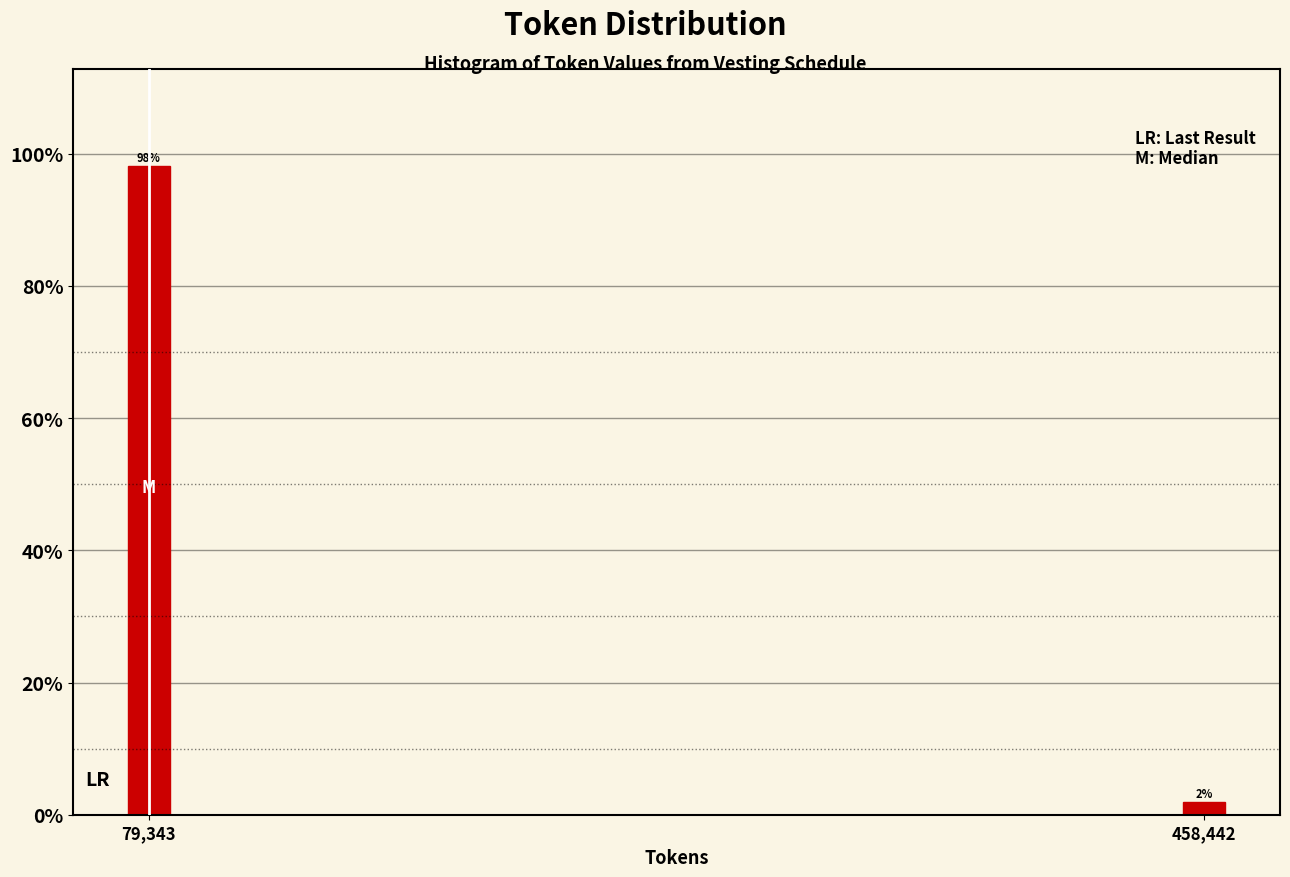

What position from the left is 458,442?

2